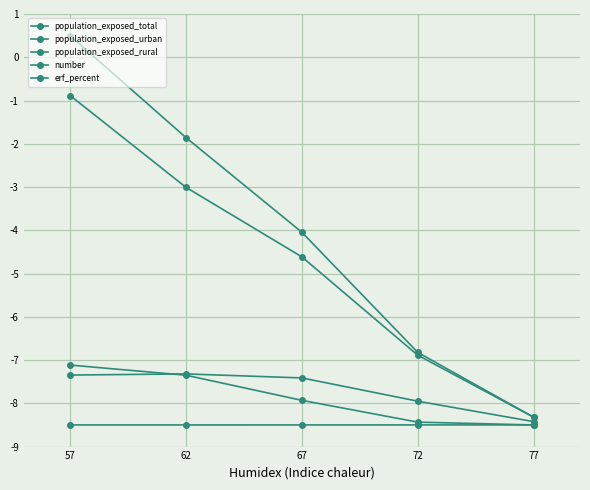

How many lines are shown in the chart?

5